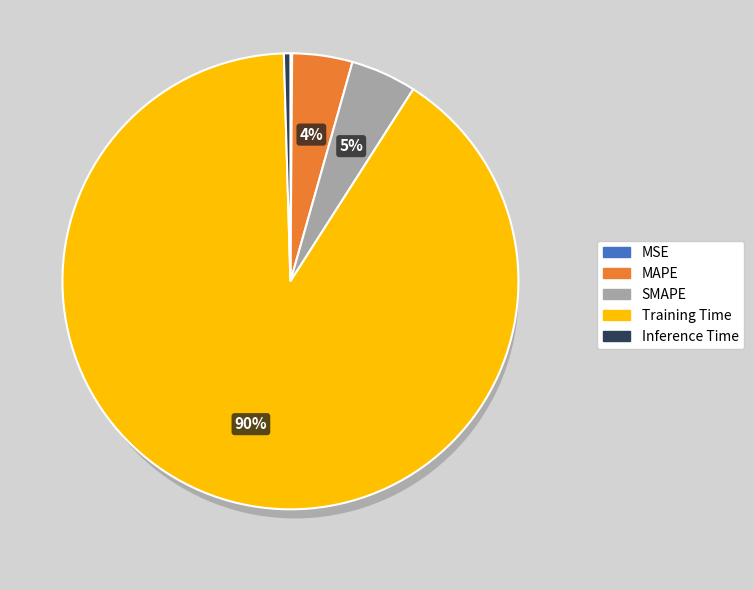

The Training Time slice represents 90% of the pie. True or false?

True